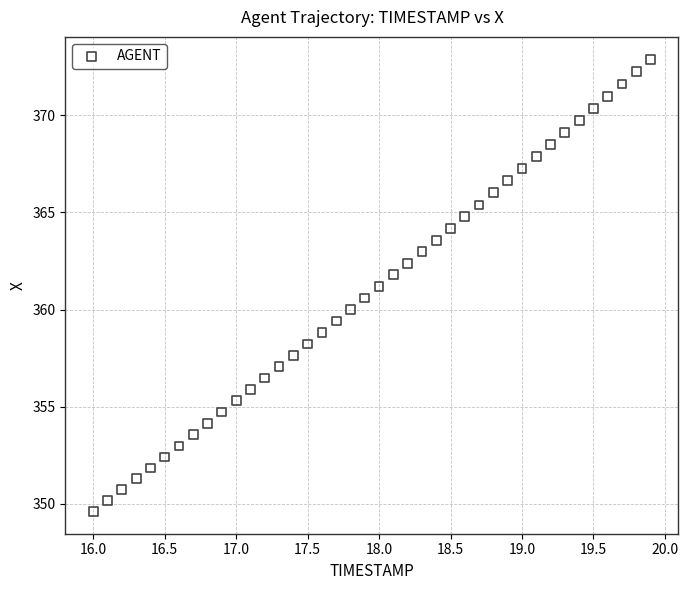

What is the range of Y values (max minus min)?

23.2